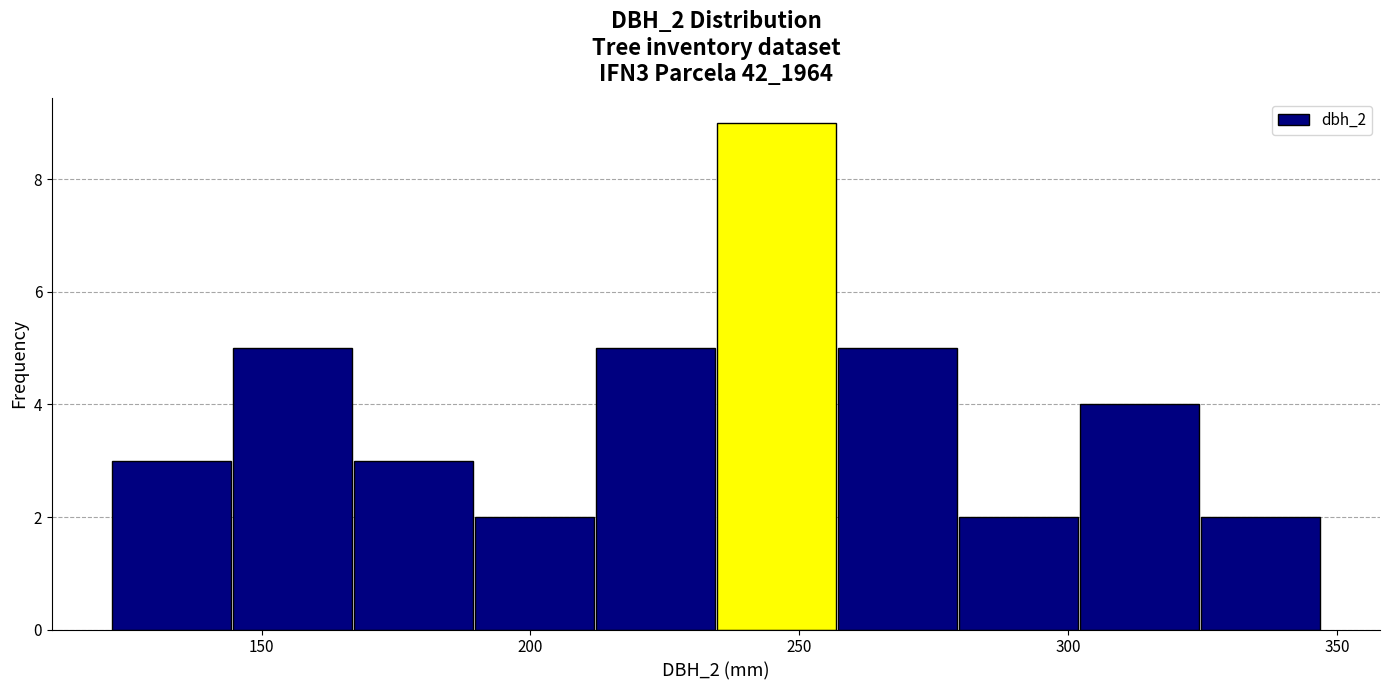

How tall is the bar that spans 257.0 to 279.5 on the x-axis? Neither the bar edges nor the heights are printed on the chart, so give them approximately, as read against the axes.

5